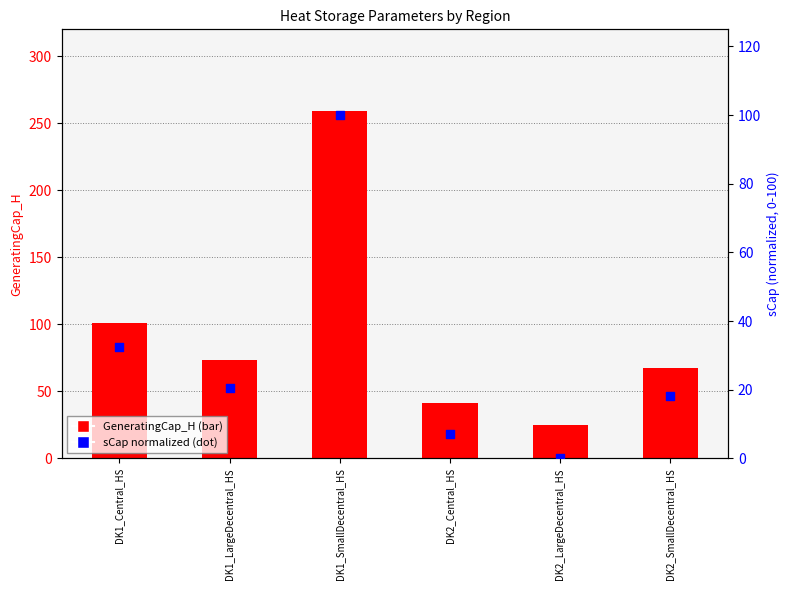

Is the value of sCap (normalized) at DK2_LargeDecentral_HS greater than the value of GeneratingCap_H at DK2_SmallDecentral_HS?

No